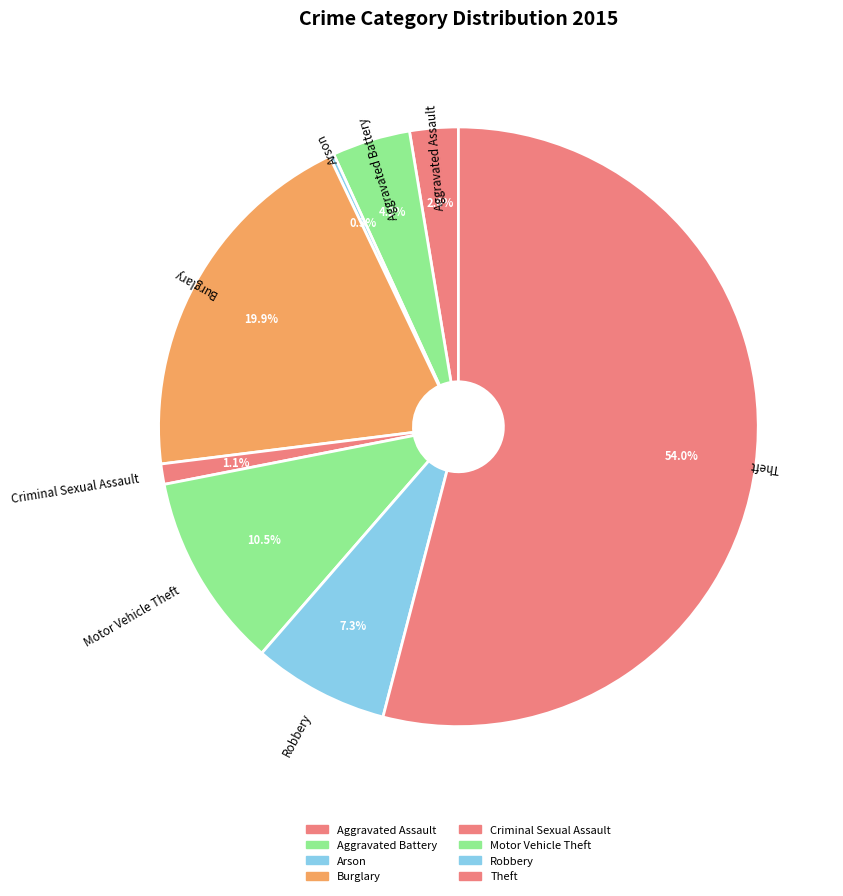

Which category has the biggest portion of the pie?

Theft